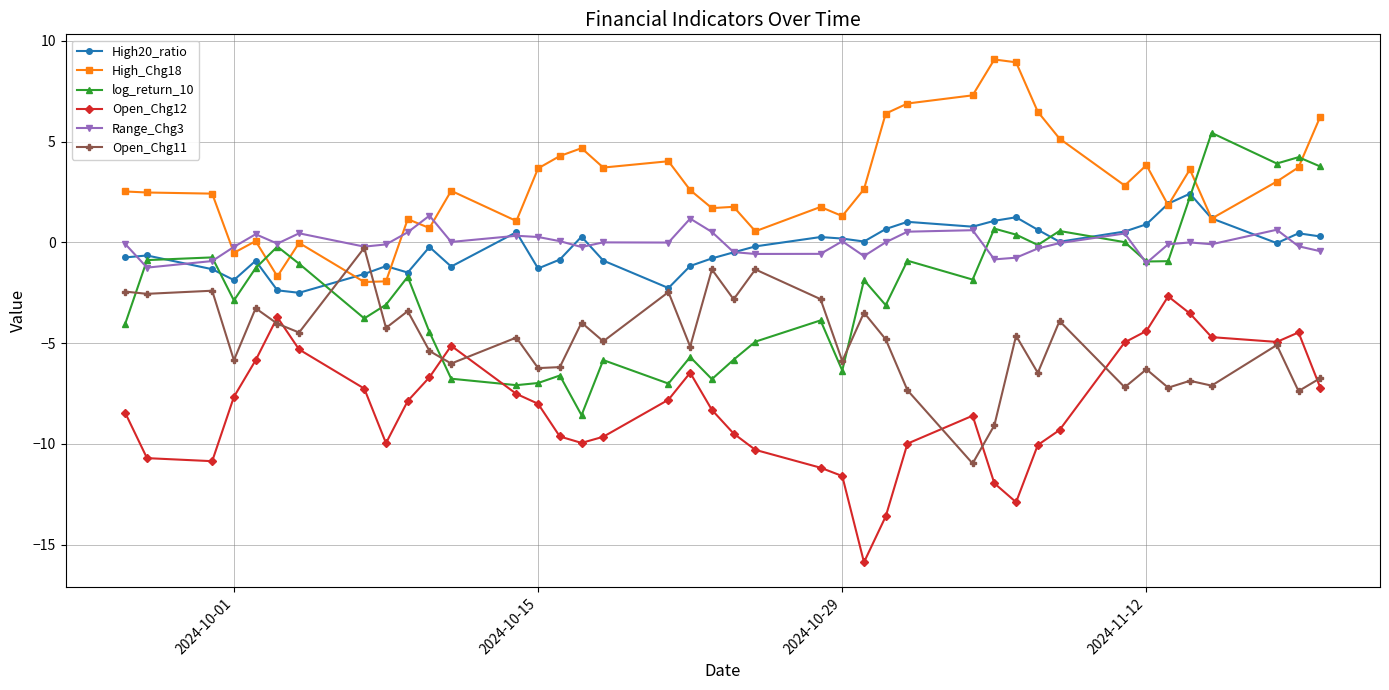

How many distinct data groups are displayed?

6